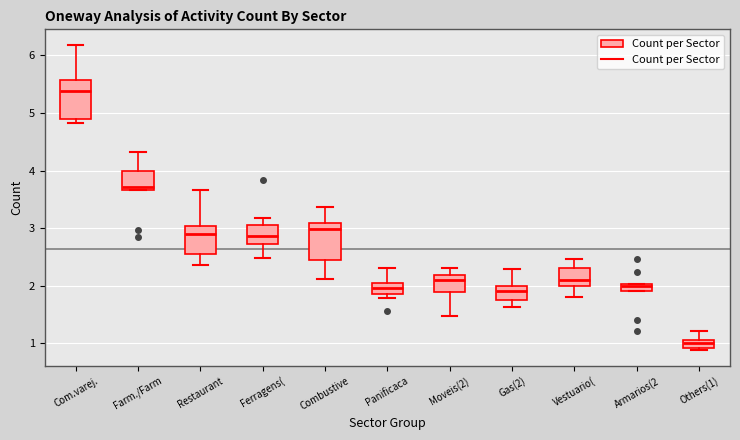

Which box's median line is the highest?

Com.varej.